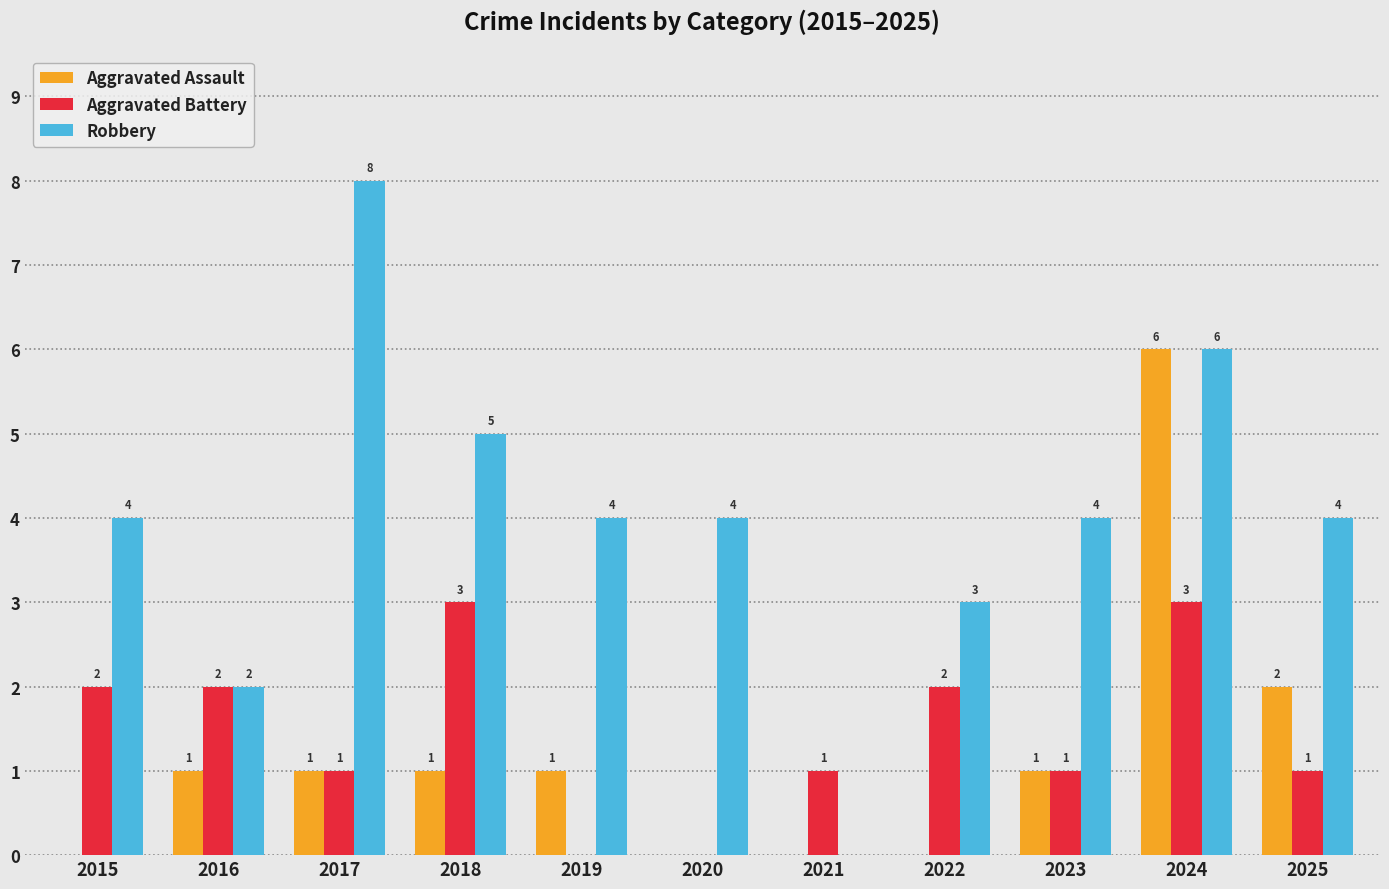

Reading left to right, list all the values displayed in this chart.

Aggravated Assault: 0	1	1	1	1	0	0	0	1	6	2
Aggravated Battery: 2	2	1	3	0	0	1	2	1	3	1
Robbery: 4	2	8	5	4	4	0	3	4	6	4